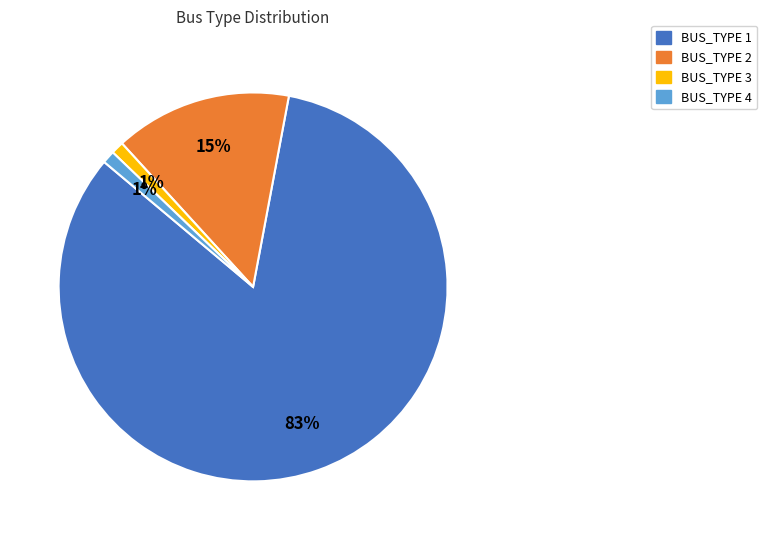

Is the sum of BUS_TYPE 3 and BUS_TYPE 4 greater than half?

No